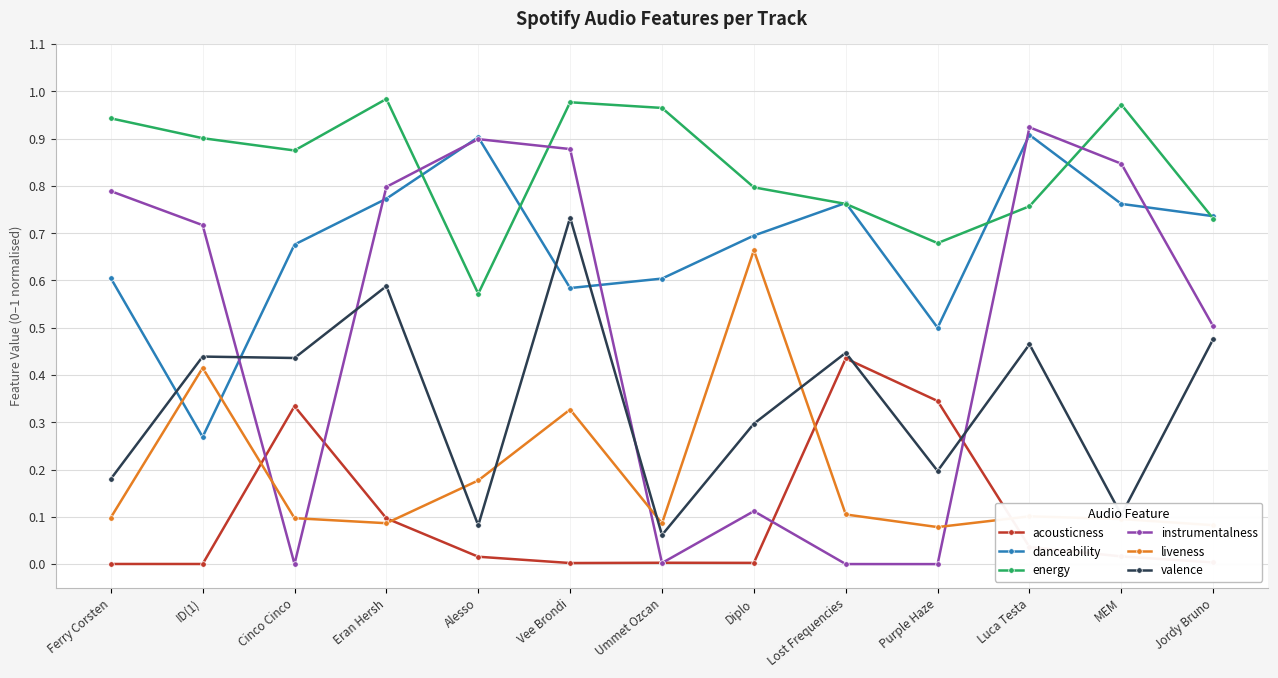

Which series has the largest range (max minus min)?

instrumentalness